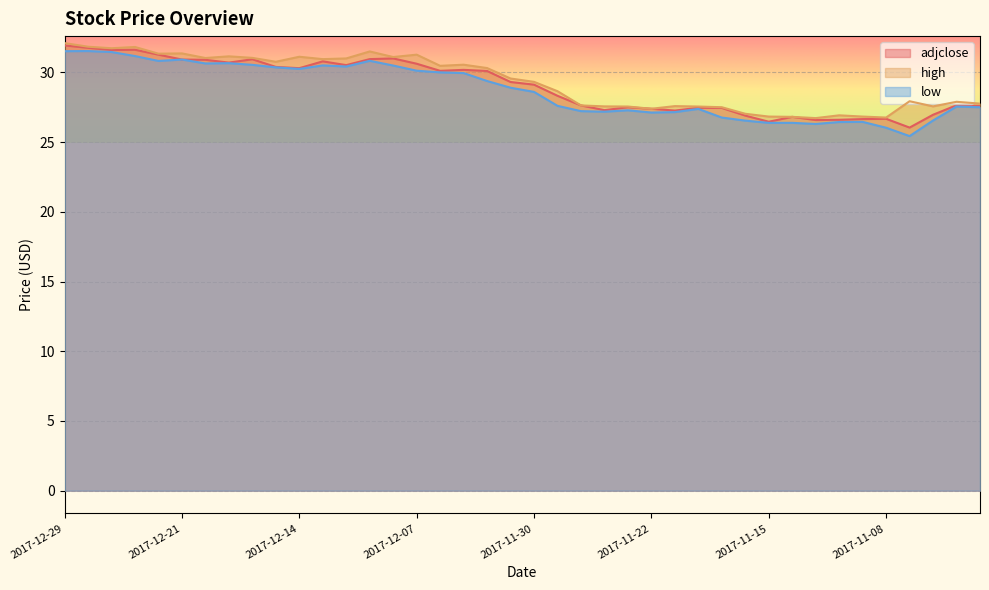

How many interior local valleys does the high series have?

11